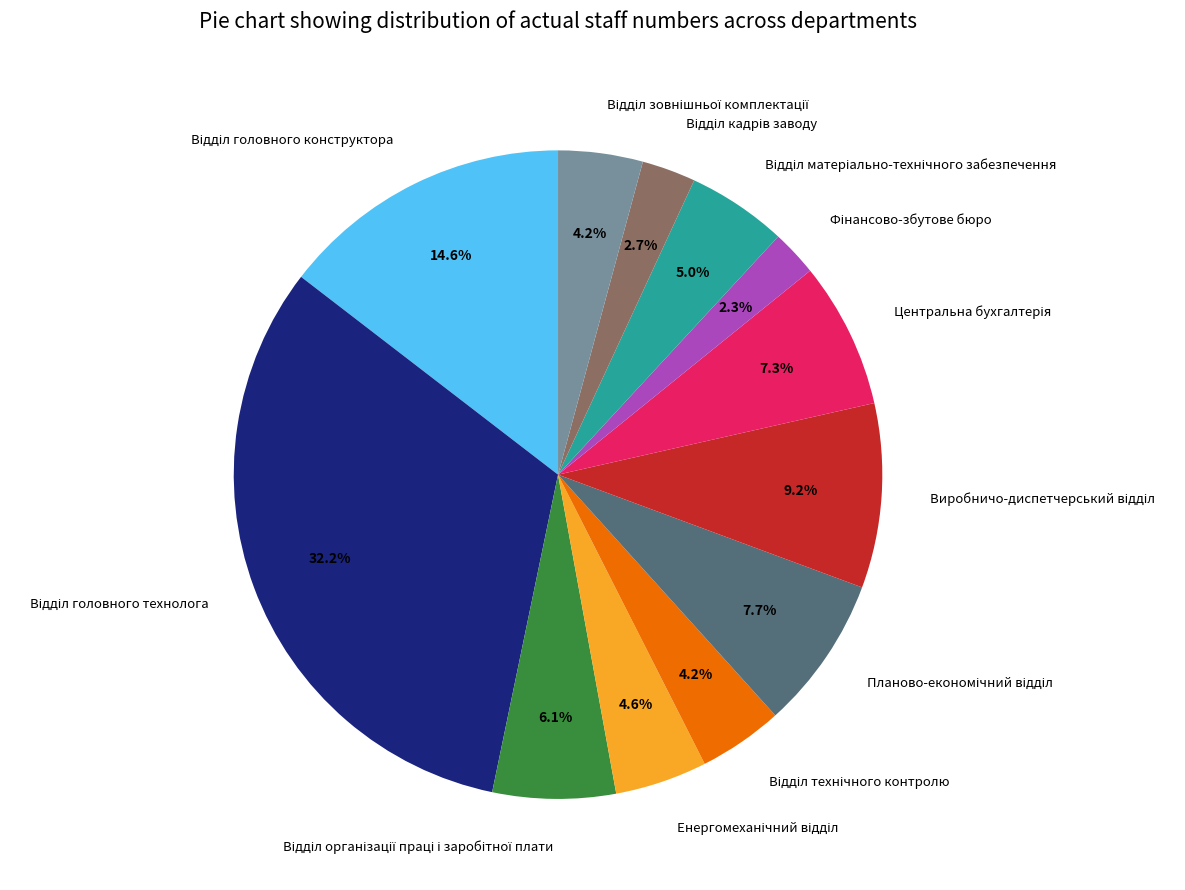

Does any single category account for the majority?

No